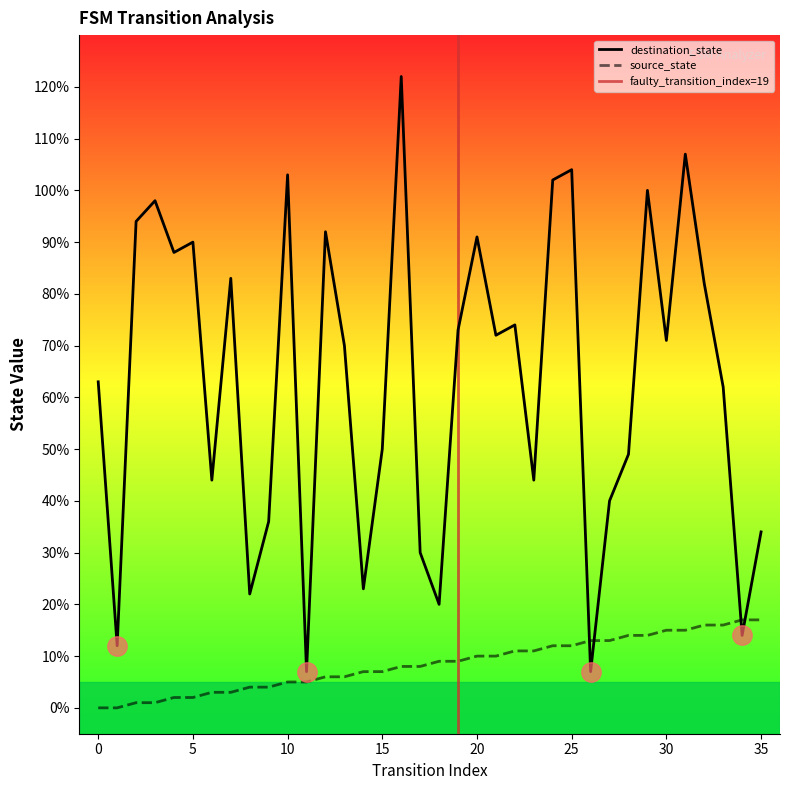

Which series has the widest spread of values?

destination_state